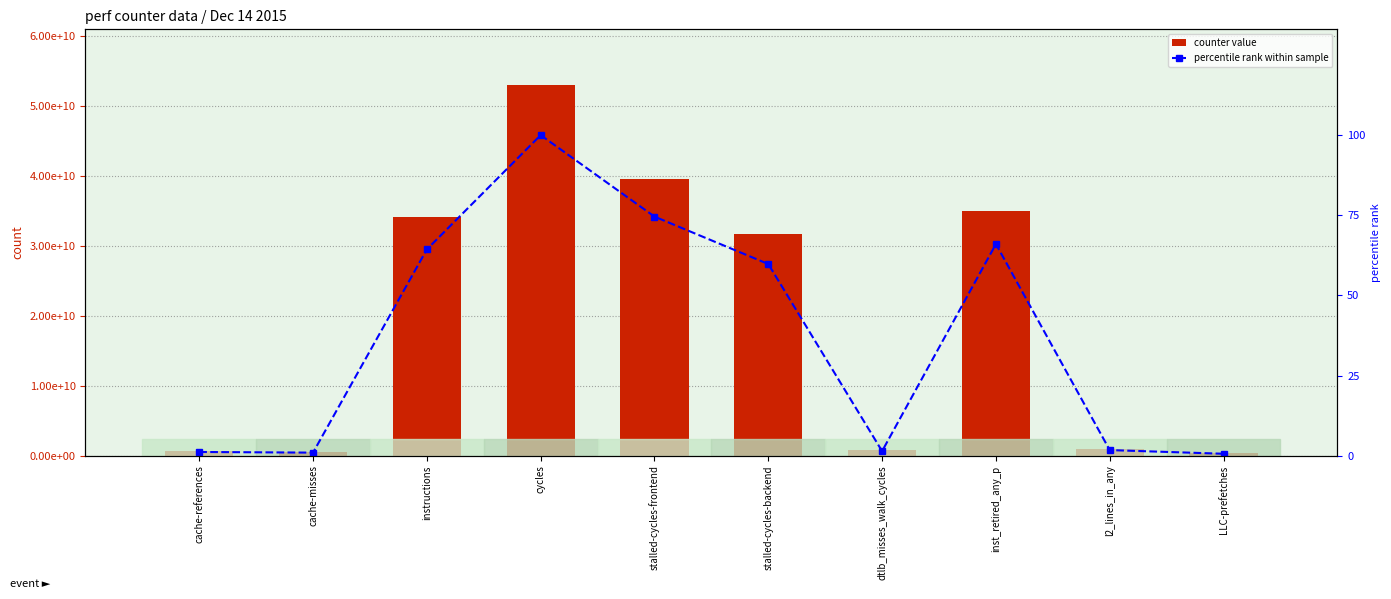

What is the label of the 7th bar from the left?

dtlb_misses_walk_cycles